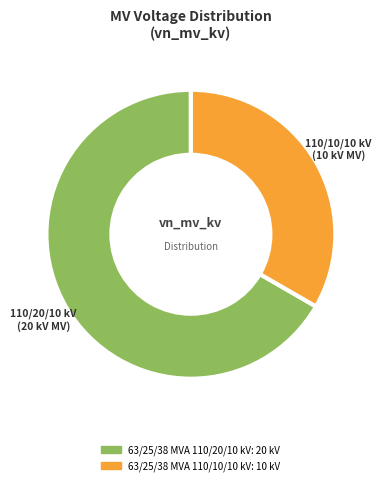

Which slice represents more than half of the pie?

63/25/38 MVA 110/20/10 kV